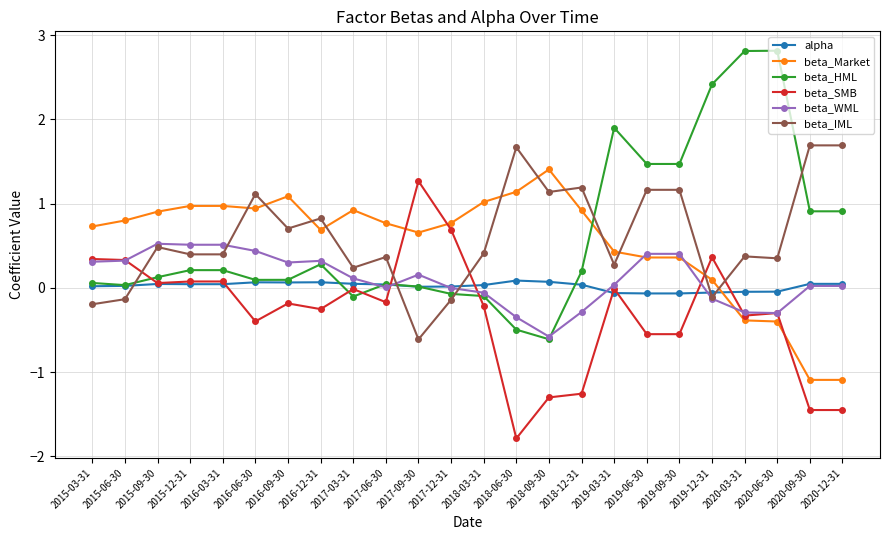

True or false: beta_WML has more than 0 points higher than both neighbors.

True